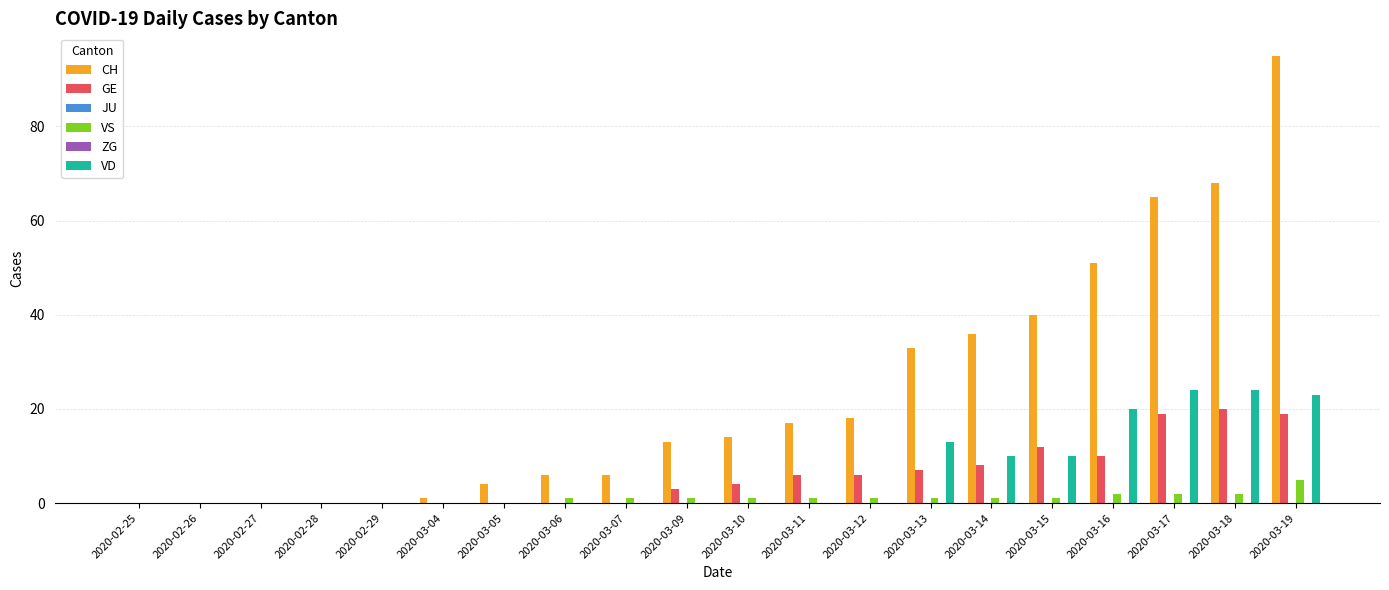

List the labels in order of GE value, smallest first.

2020-02-25, 2020-02-26, 2020-02-27, 2020-02-28, 2020-02-29, 2020-03-04, 2020-03-05, 2020-03-06, 2020-03-07, 2020-03-09, 2020-03-10, 2020-03-11, 2020-03-12, 2020-03-13, 2020-03-14, 2020-03-16, 2020-03-15, 2020-03-17, 2020-03-19, 2020-03-18